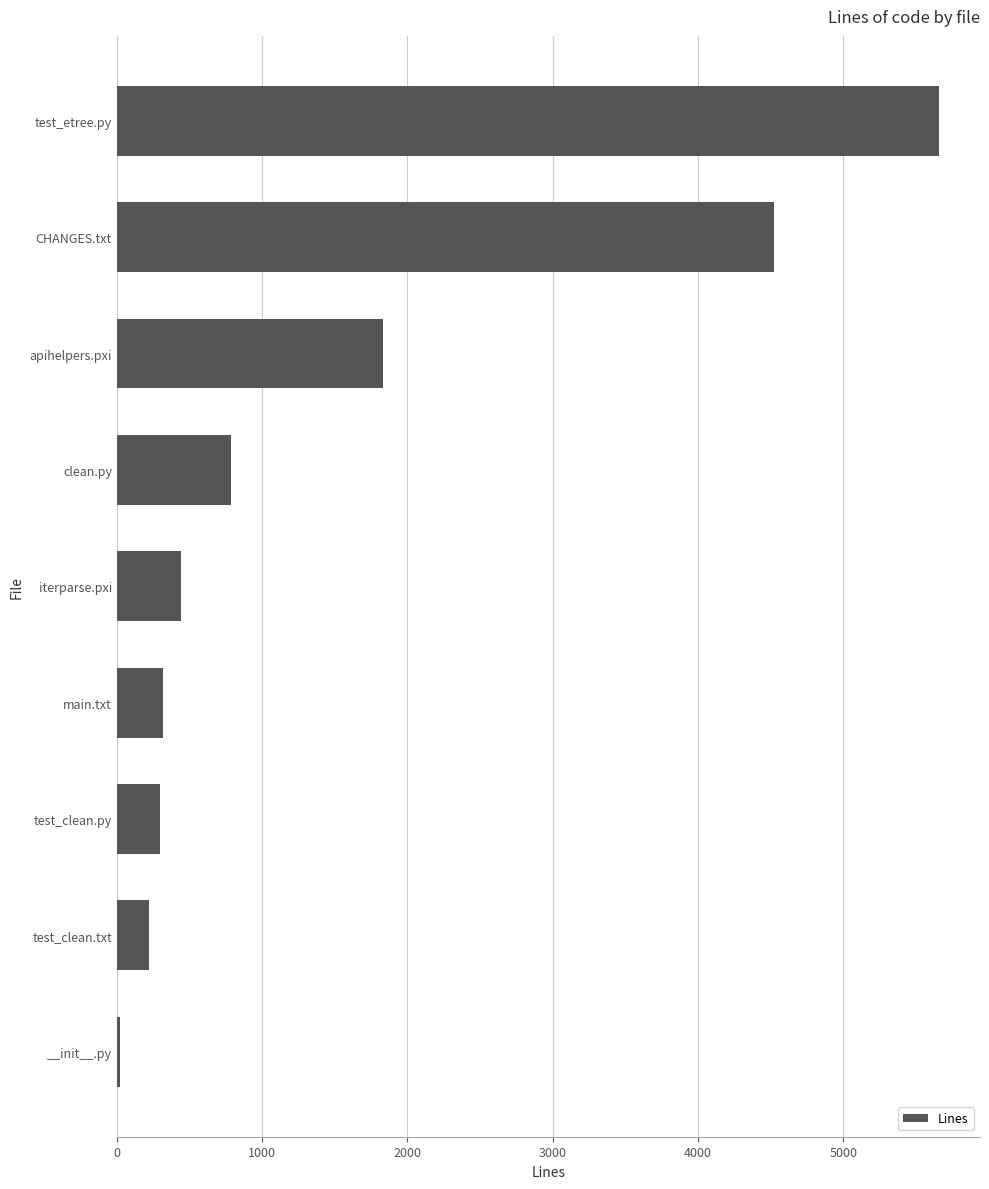

What is the difference between the maximum and minimum values?

5634